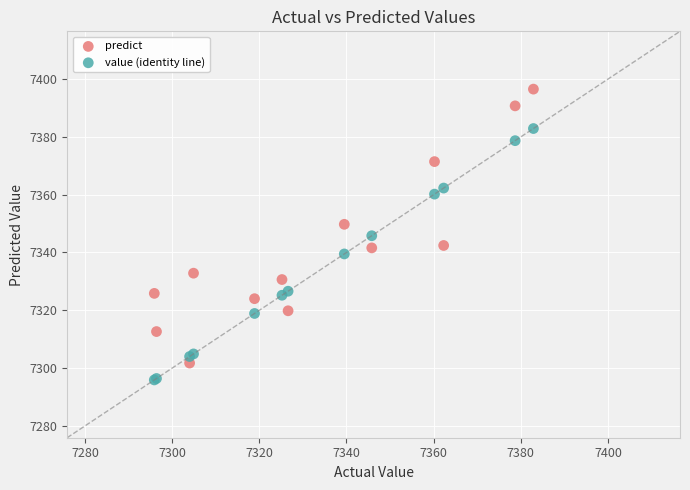

Which series has the widest spread of Y values?

predict